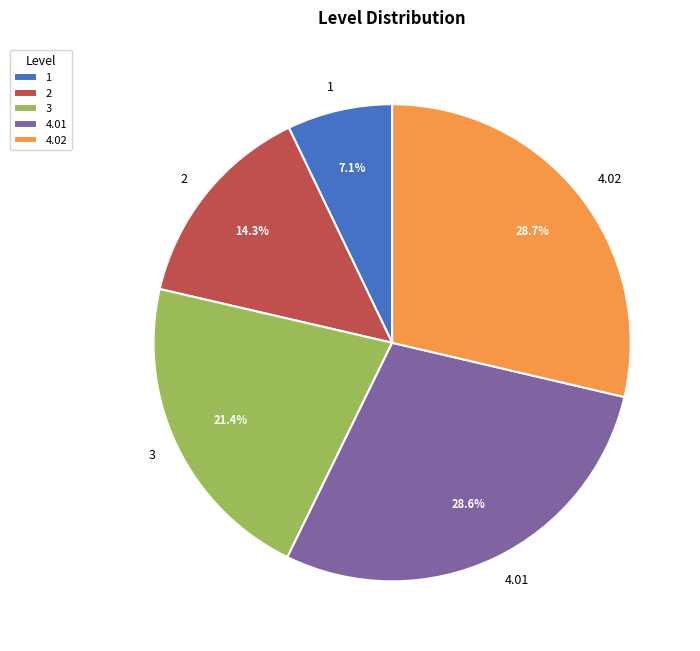

To the nearest percent, what is the difference between the 3 and 4.02 slice percentages?

7%